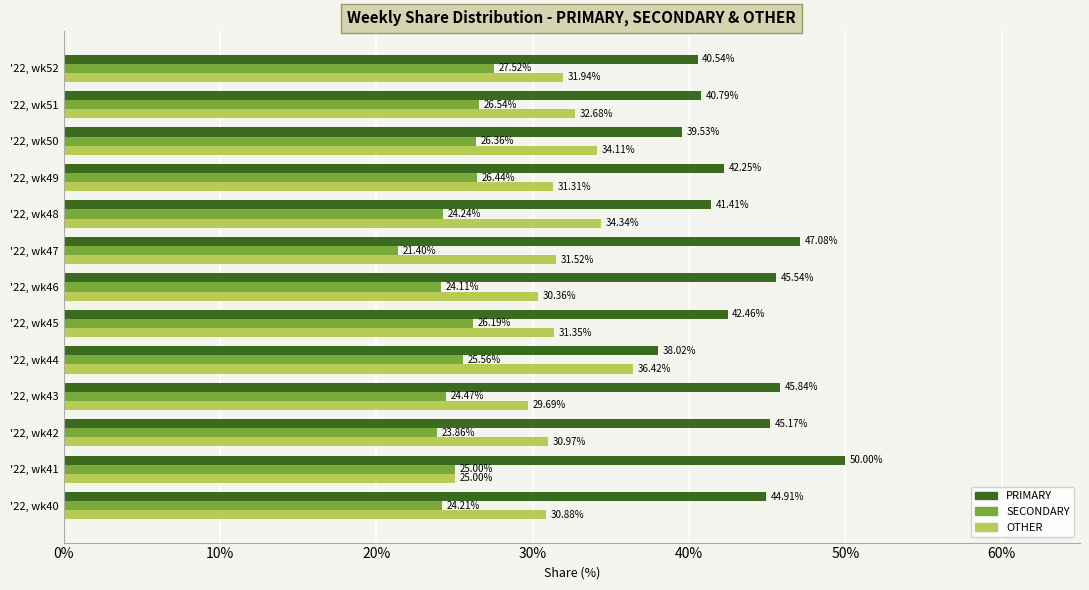

What is the difference between the second highest and second lowest values in the PRIMARY series?

7.5